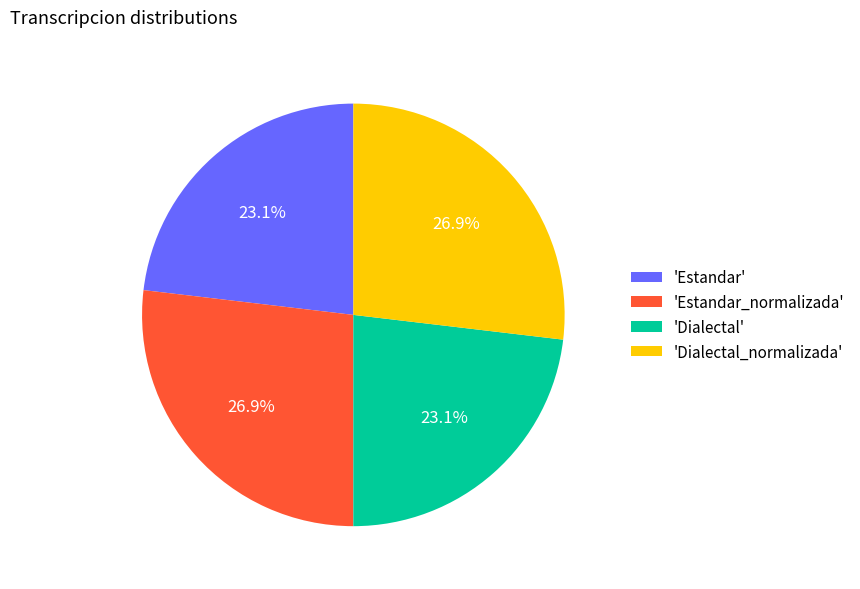

How much of the chart is everything except 'Dialectal_normalizada'?

73.1%